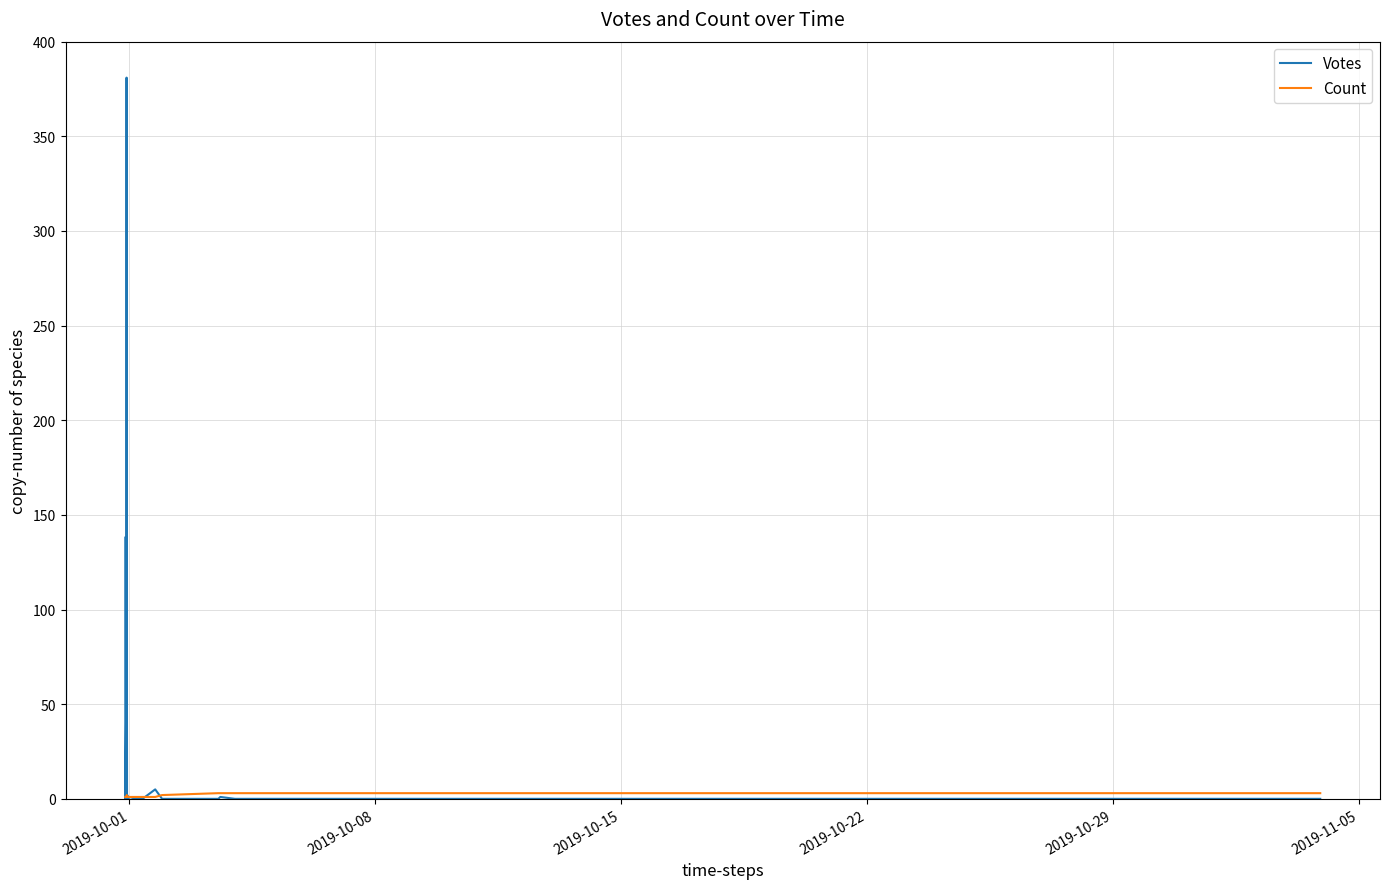

Which series has the largest total across all categories?

Votes